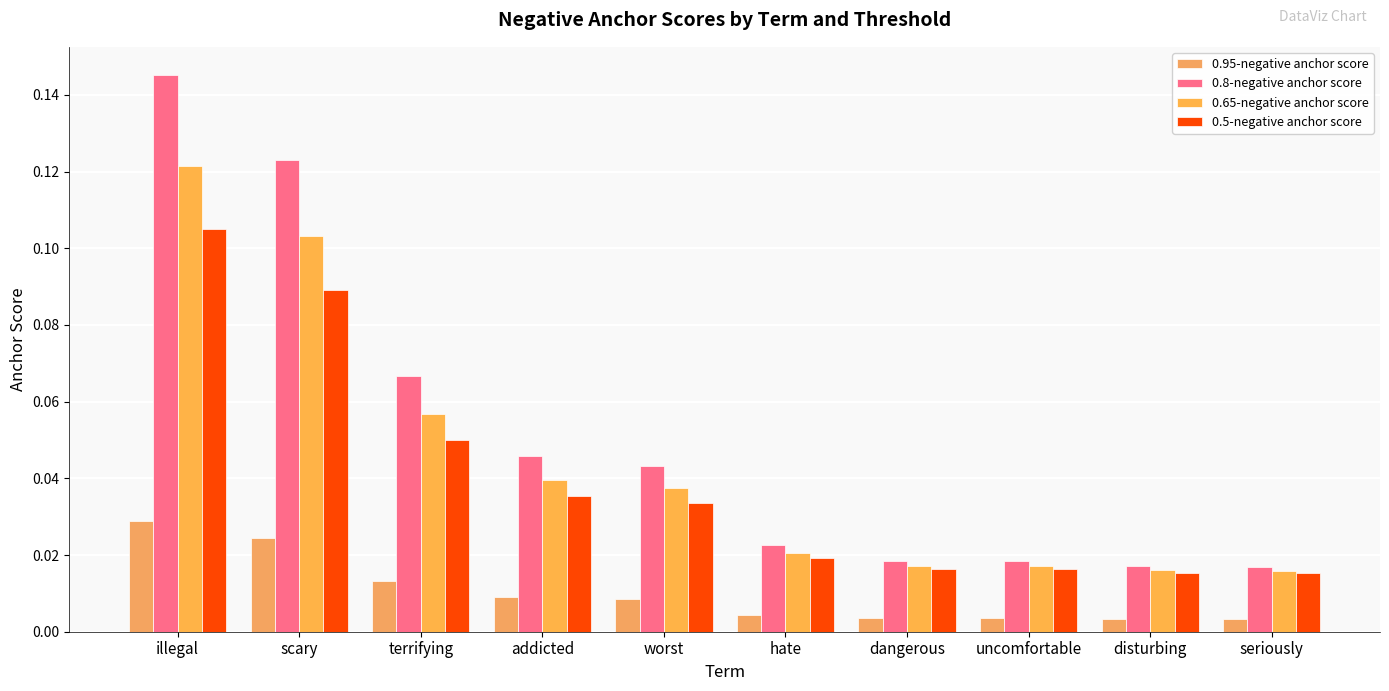

What is the total value across all series at dangerous?

0.1